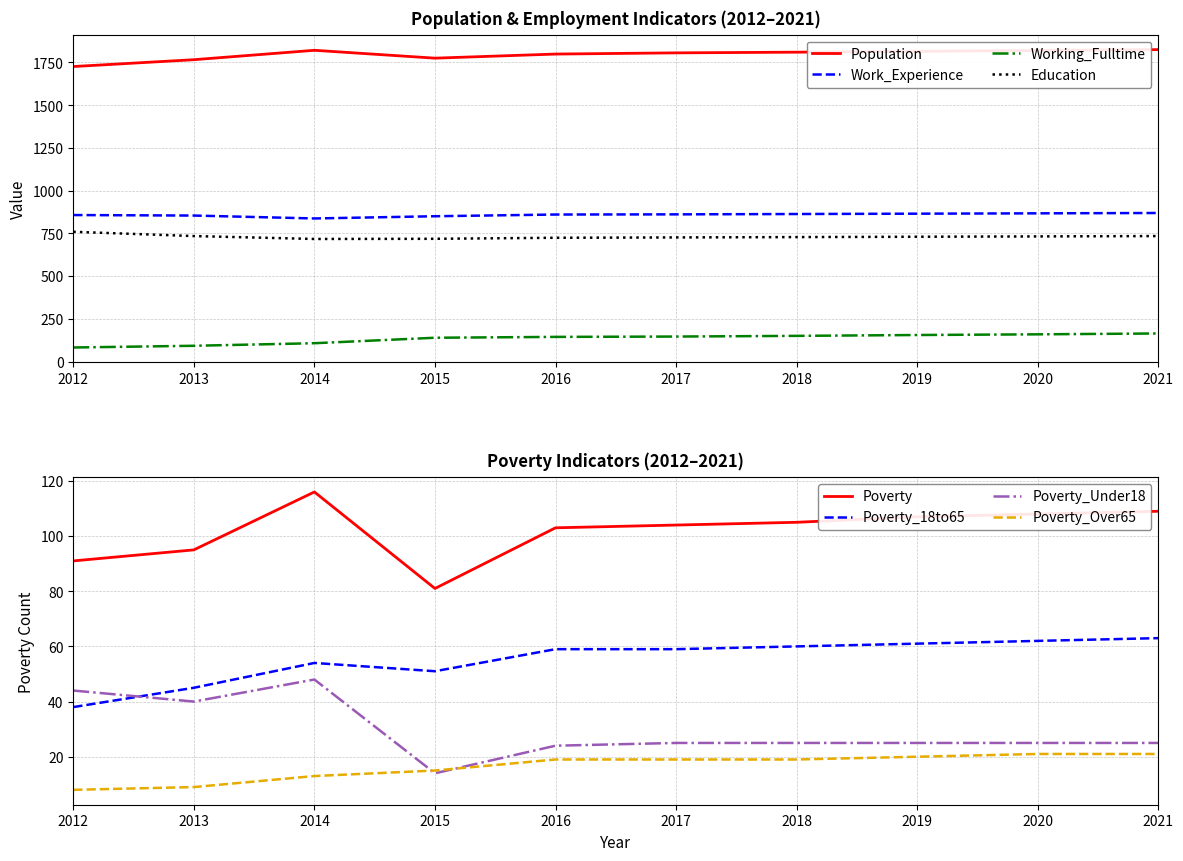

True or false: Working_Fulltime and Population intersect in this chart.

False